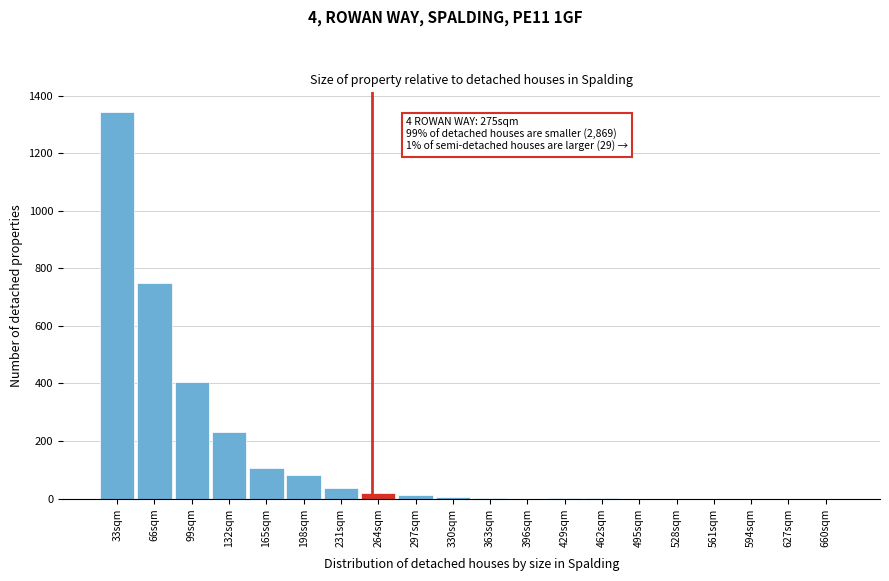

What is the maximum value shown in the chart?

1344